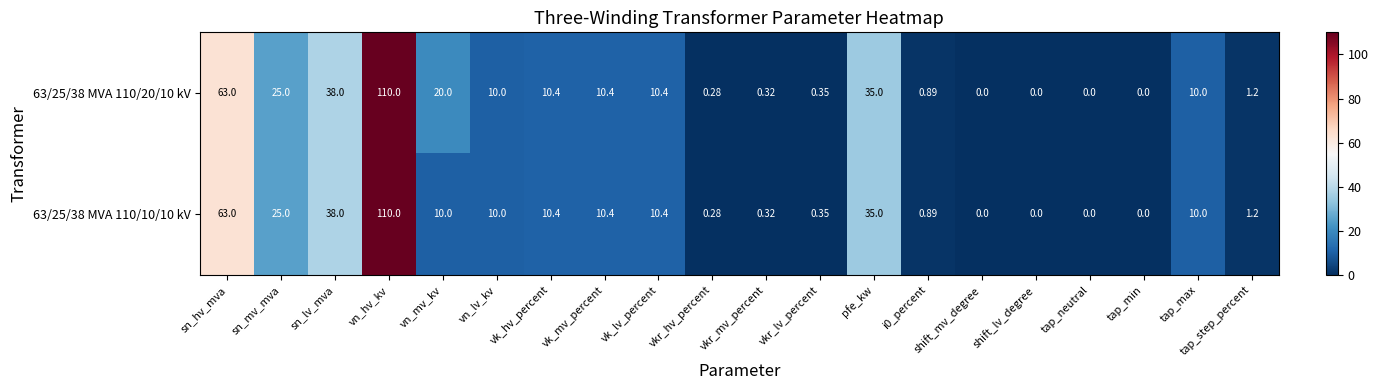

What is the maximum value shown in the chart?

110.0